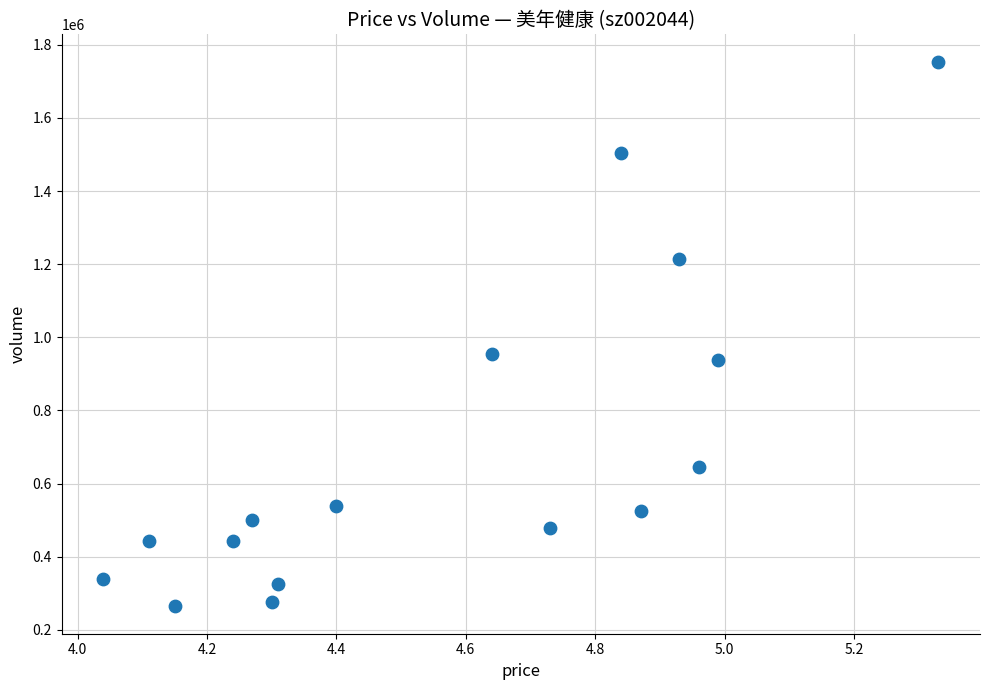

What is the range of Y values (max minus min)?

1490236